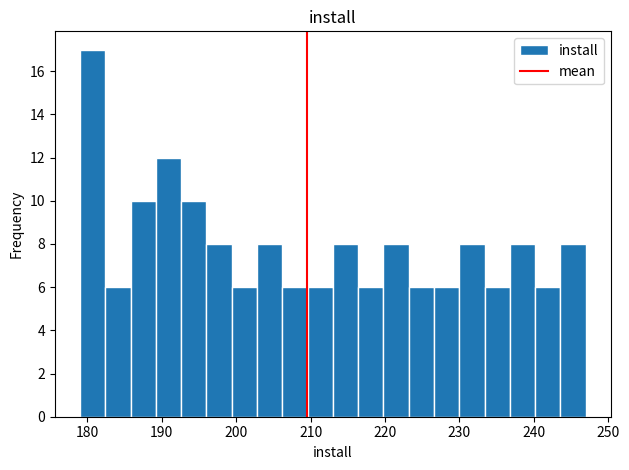

Read against the x-axis, roughly where is the centre of the tallest bar?

181